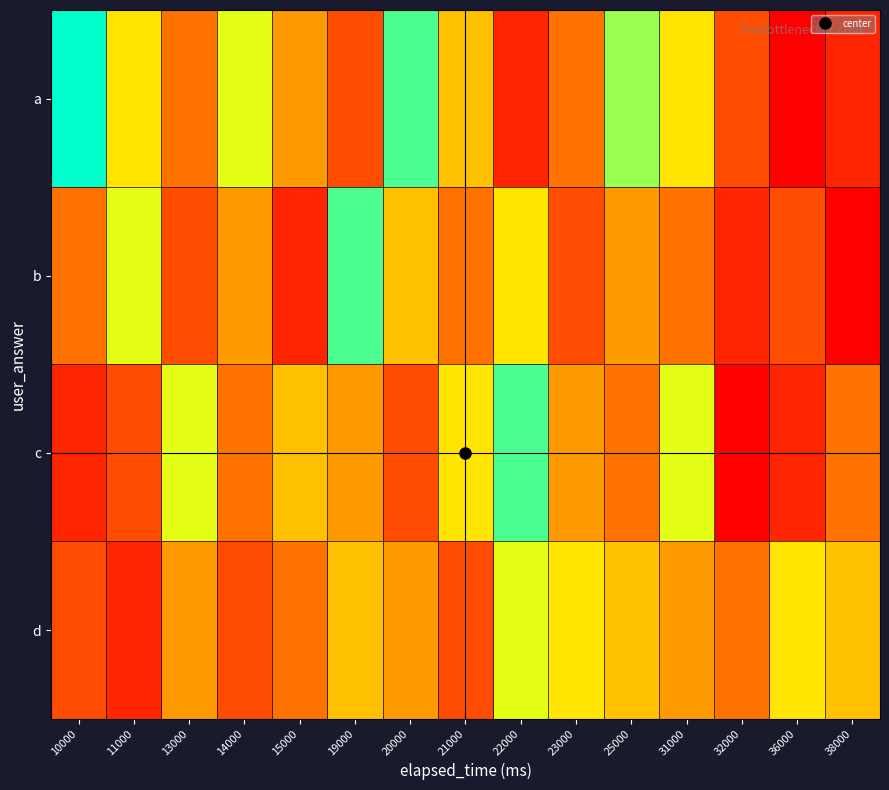

Count the number of data series in this chart.

4